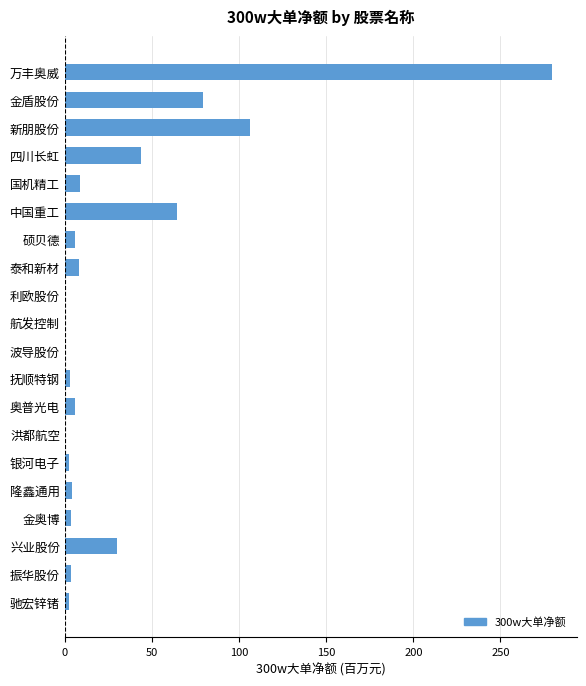

Is it true that the value at 利欧股份 is 0.0?

True